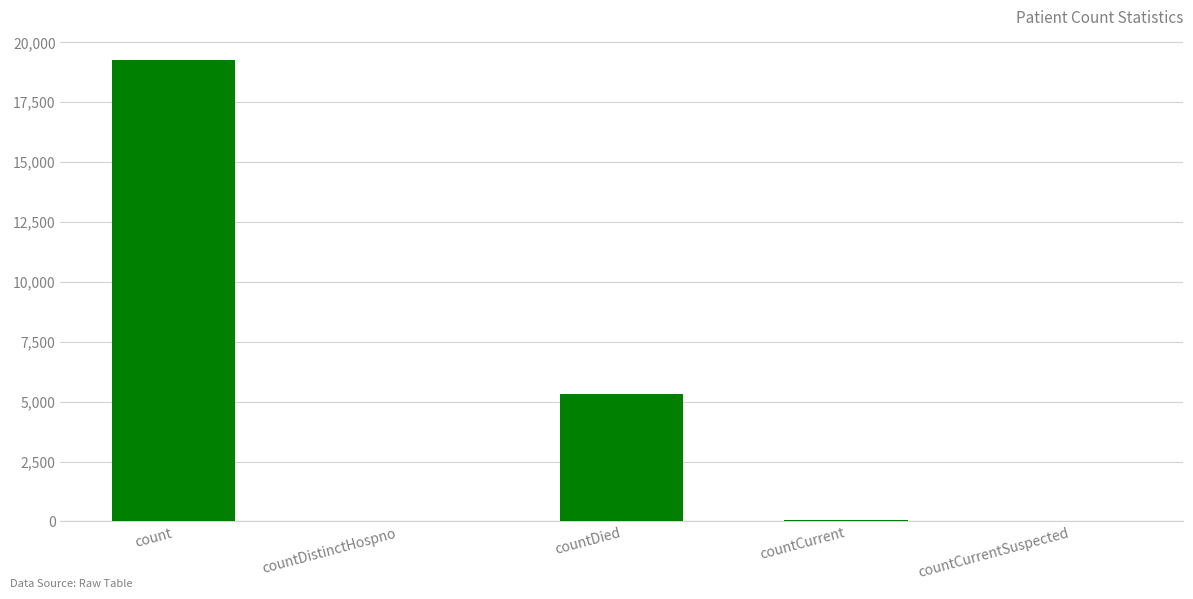

At which category does the chart reach its peak across all series?

count